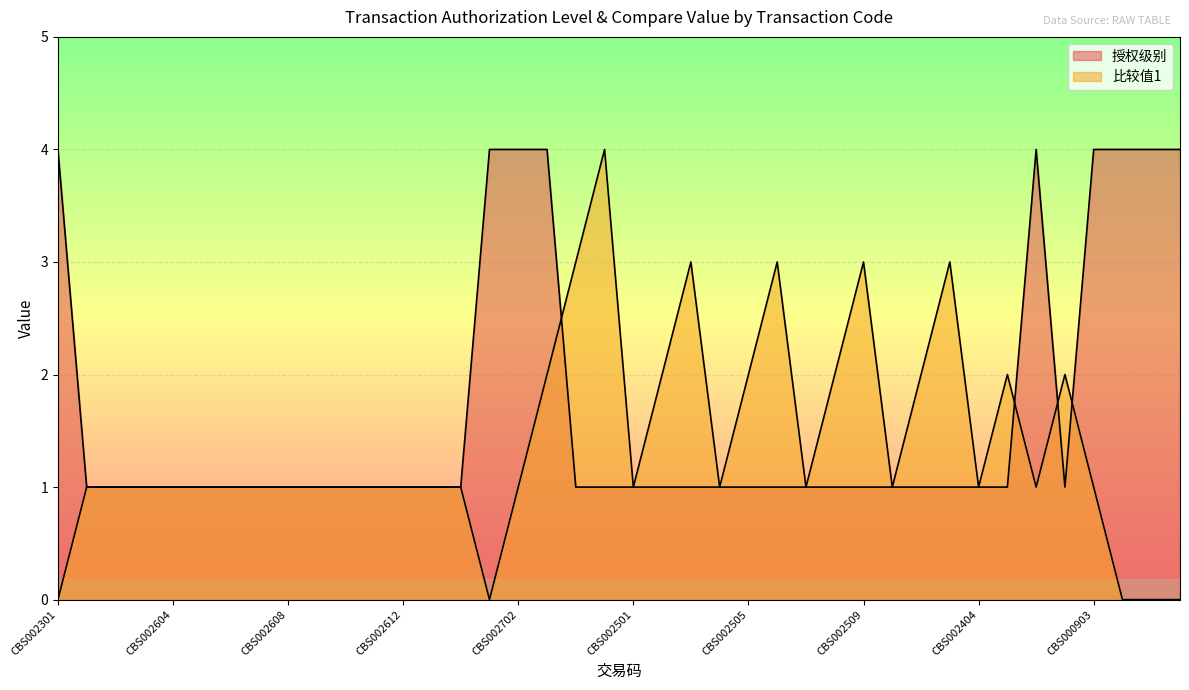

True or false: 比较值1 has a value of 1 at CBS002603.

False